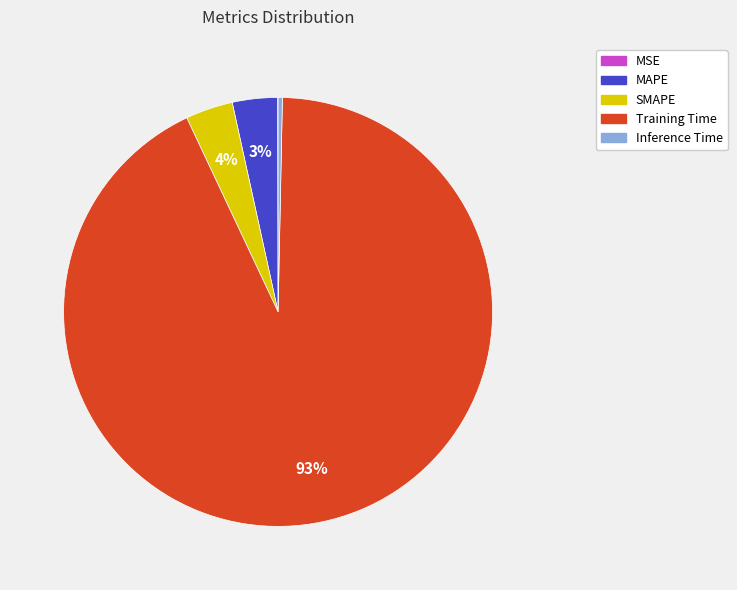

Which category accounts for the majority?

Training Time